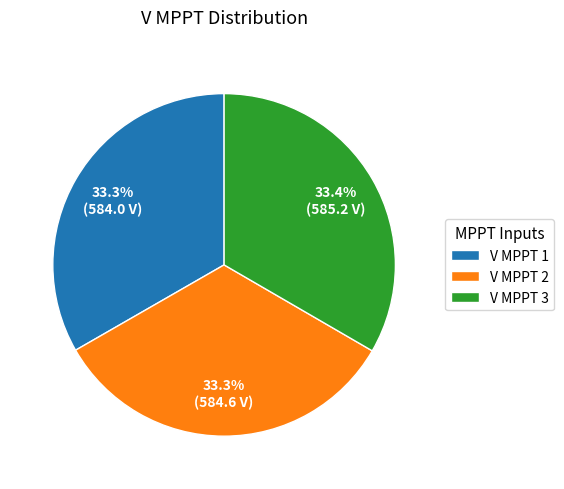

Is there any slice that represents more than half of the pie?

No